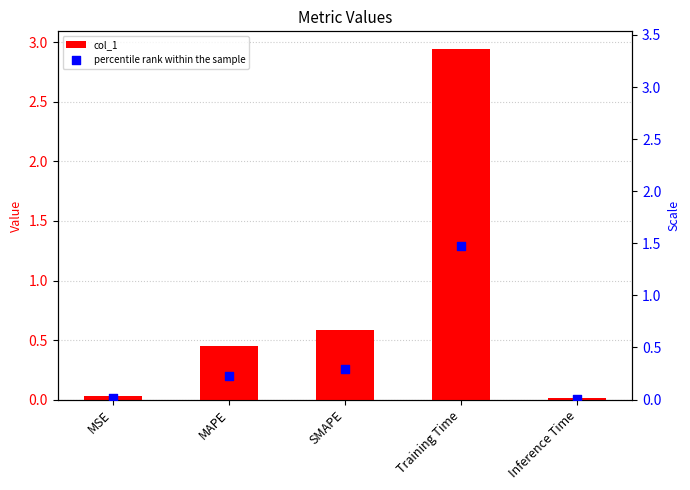

What is the total value across all series at MAPE?

0.7